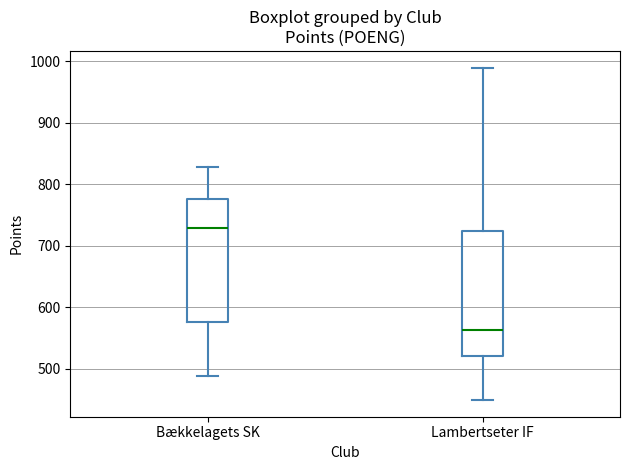

Where does the upper whisker of the box for Lambertseter IF end on the y-axis? The values are not printed on the chart, so give them approximately, as read against the axis.

990